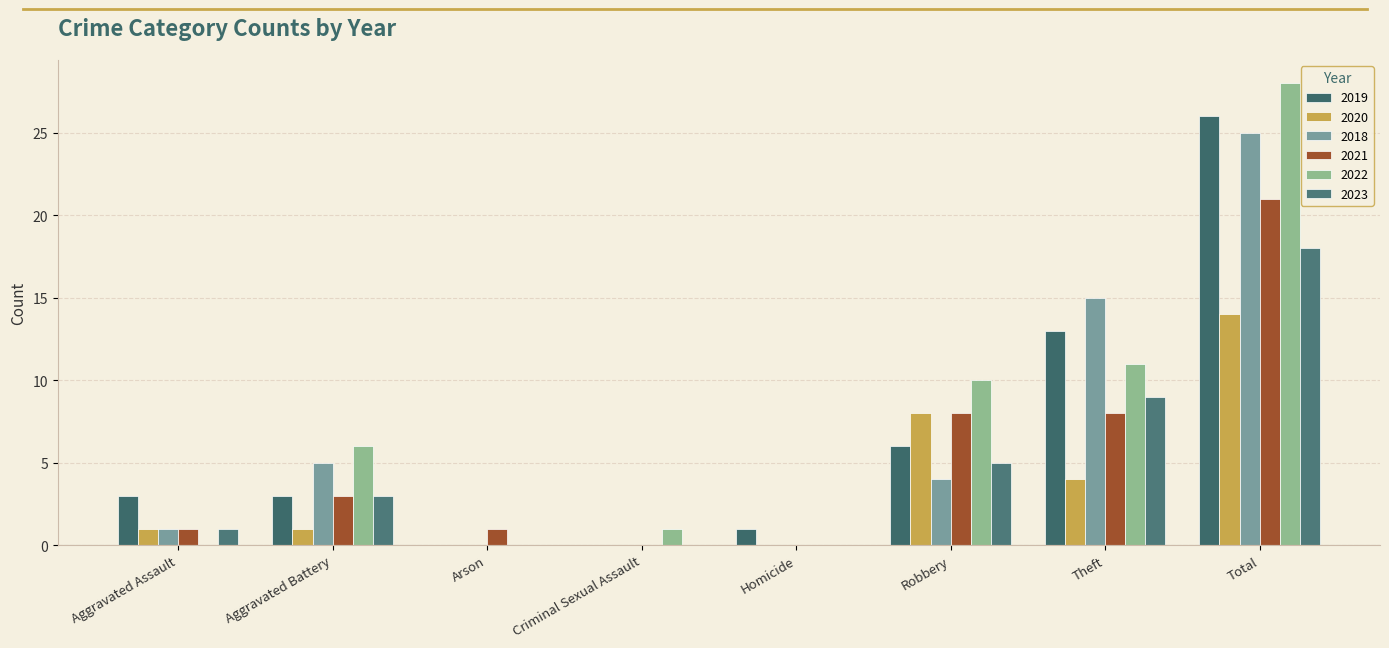

How many groups of bars are there?

8